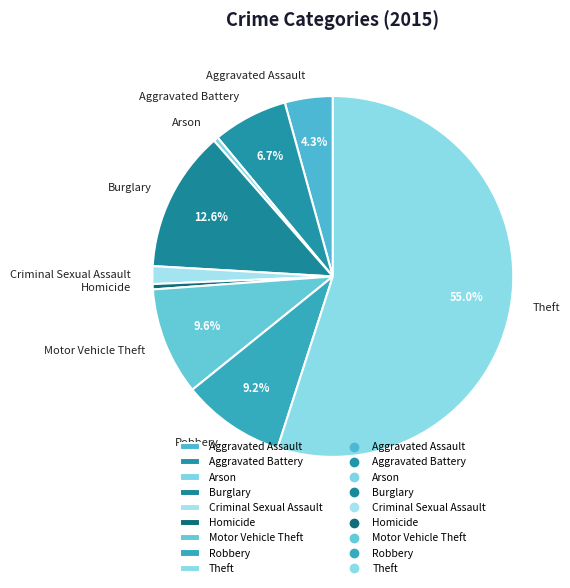

How many segments does this pie chart have?

9